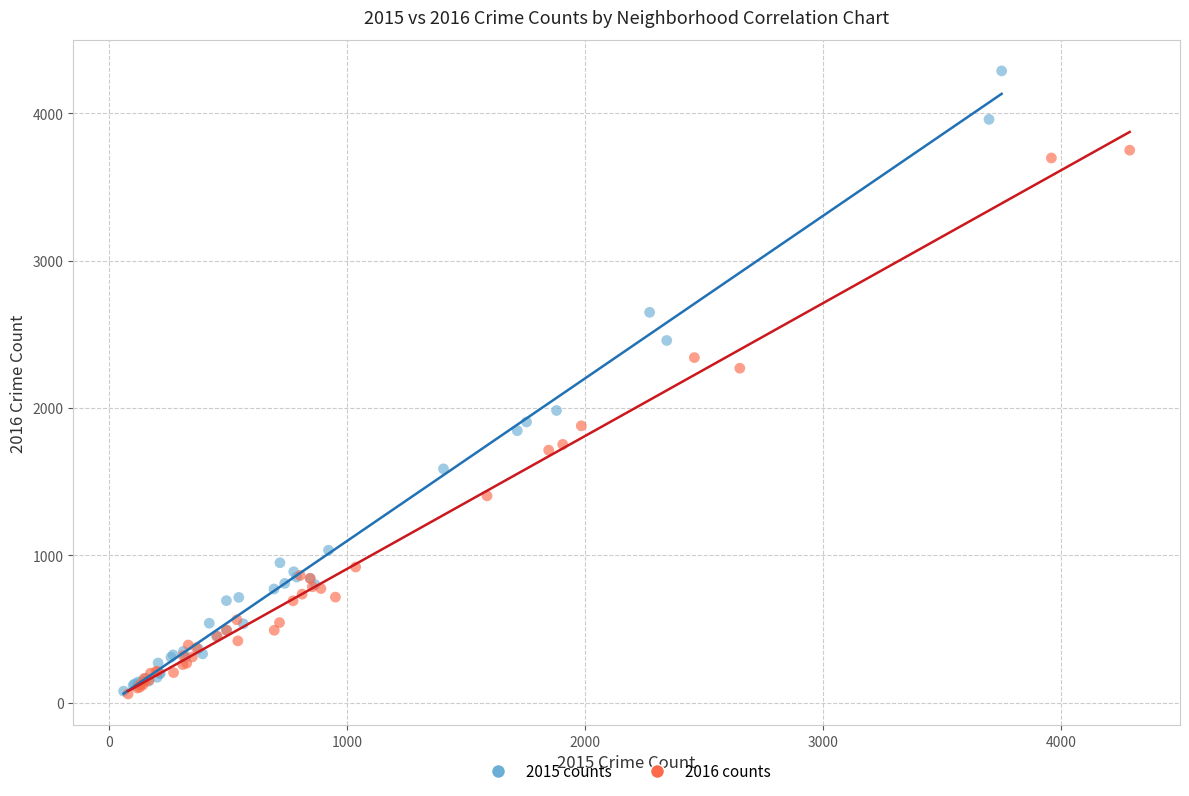

Which series has the largest Y range (max minus min)?

2015 counts